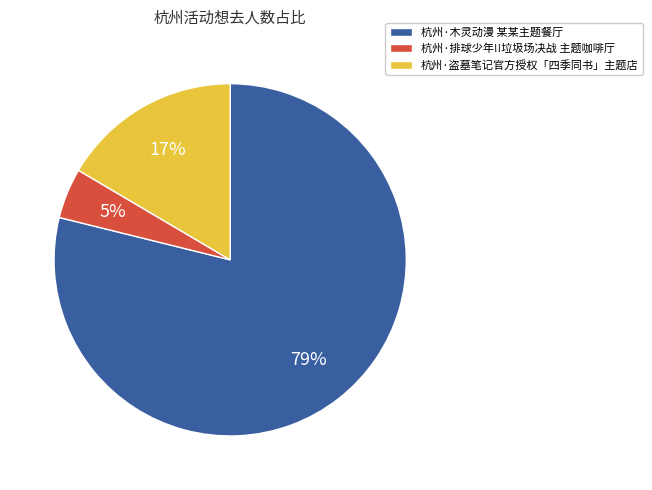

How many slices are in this pie chart?

3